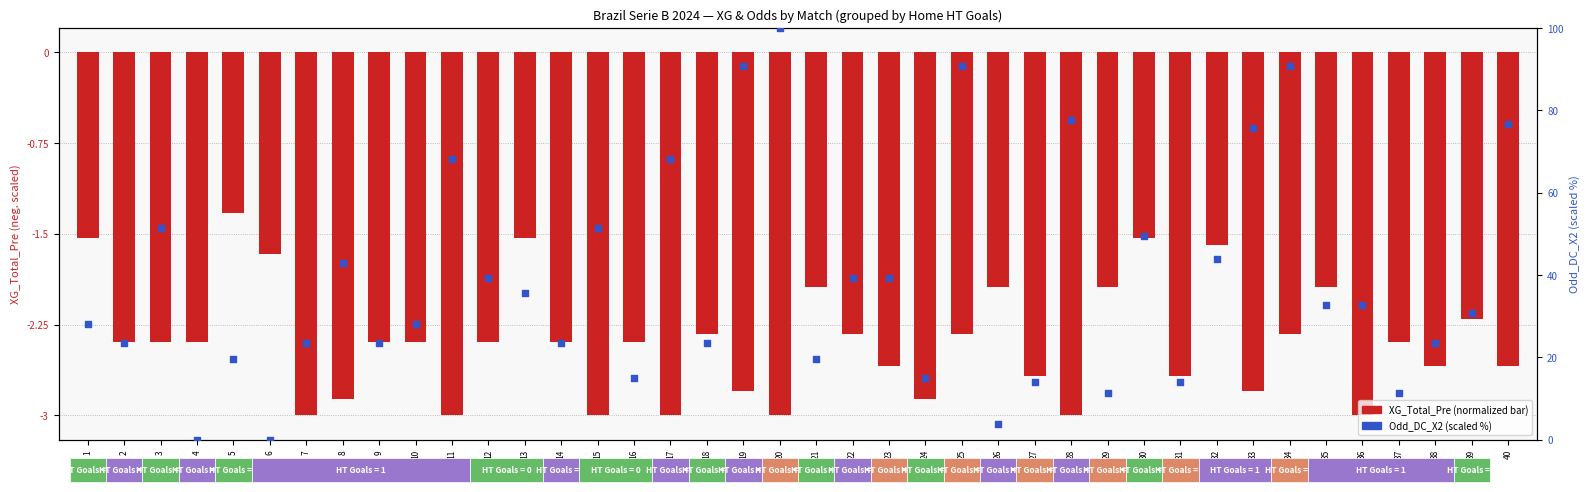

Which series has the widest spread of Y values?

Odd_DC_X2 (scaled)